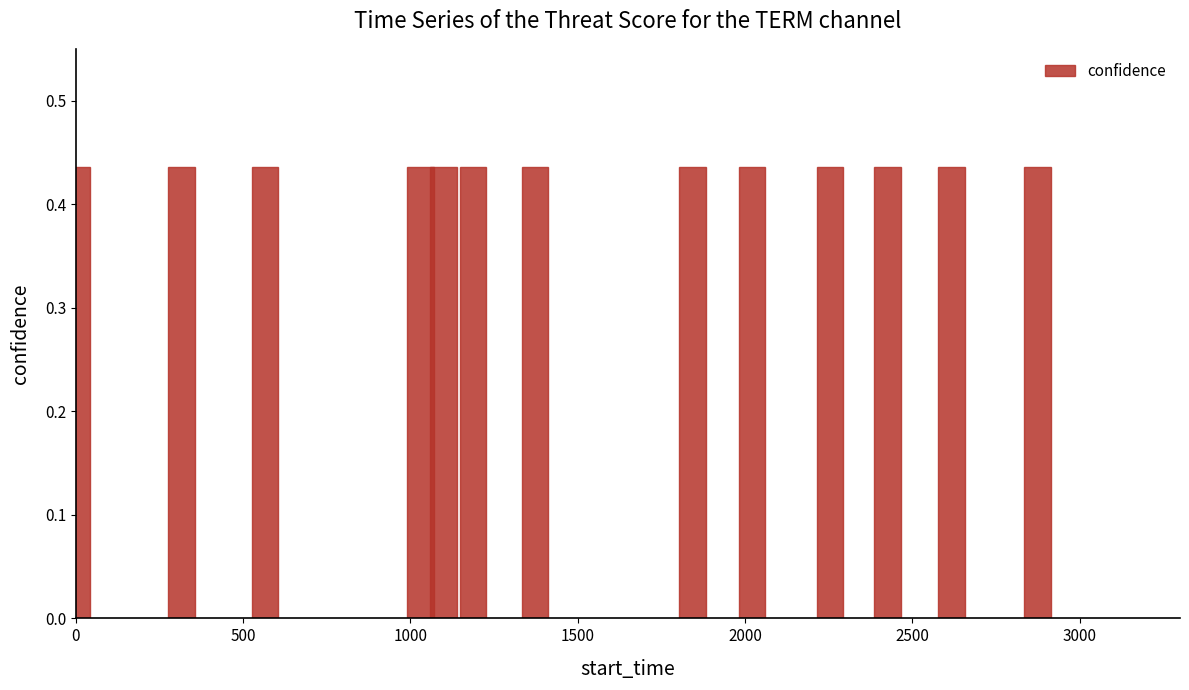

Which category has the highest value across all series?

2873